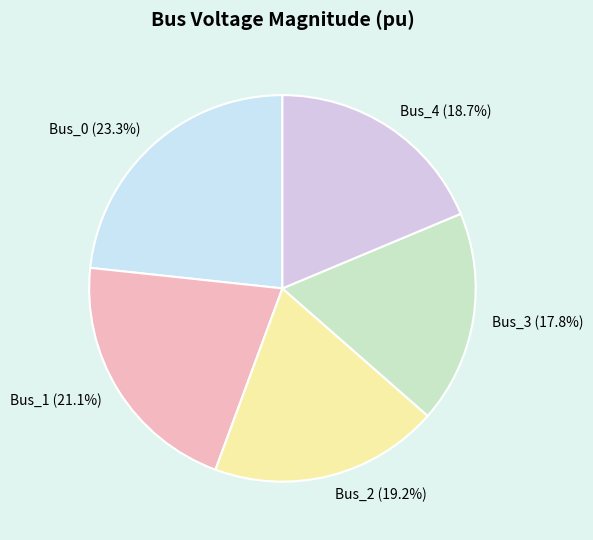

Does Bus_0 account for over 50% of the chart?

No